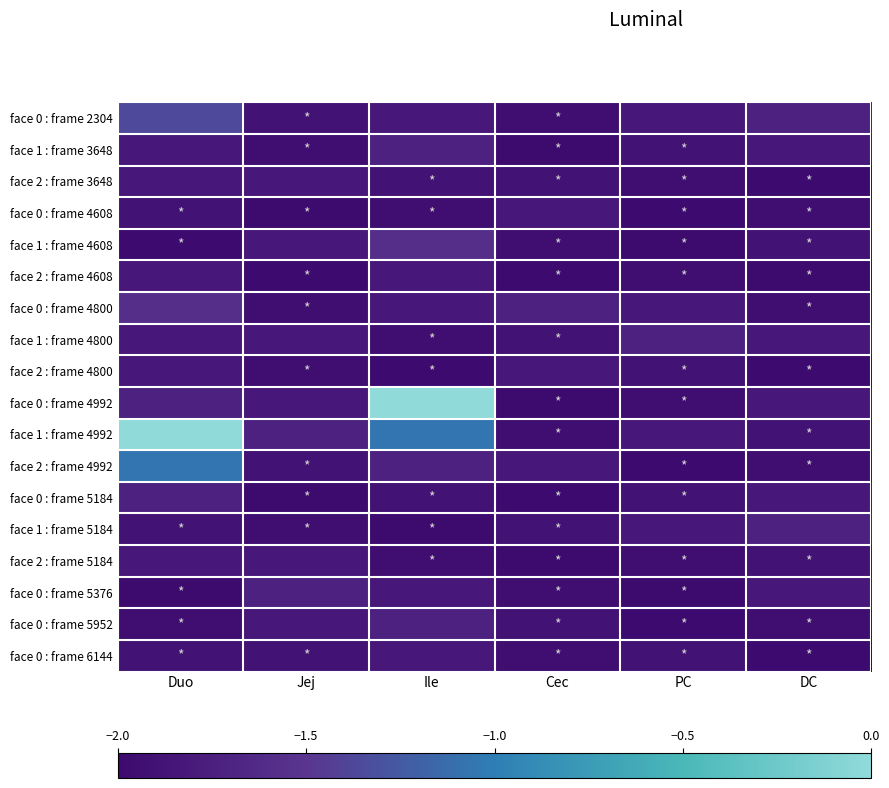

Reading left to right, transcribe all the data shown in this chart.

face 0 : frame 2304: Duo=-1.4	Jej=-1.9	Ile=-1.8	Cec=-1.9	PC=-1.8	DC=-1.7
face 1 : frame 3648: Duo=-1.8	Jej=-1.9	Ile=-1.7	Cec=-2.0	PC=-1.9	DC=-1.8
face 2 : frame 3648: Duo=-1.8	Jej=-1.8	Ile=-1.9	Cec=-1.9	PC=-1.9	DC=-2.0
face 0 : frame 4608: Duo=-1.9	Jej=-2.0	Ile=-1.9	Cec=-1.8	PC=-2.0	DC=-1.9
face 1 : frame 4608: Duo=-2.0	Jej=-1.8	Ile=-1.6	Cec=-1.9	PC=-2.0	DC=-1.9
face 2 : frame 4608: Duo=-1.8	Jej=-2.0	Ile=-1.8	Cec=-2.0	PC=-1.9	DC=-2.0
face 0 : frame 4800: Duo=-1.6	Jej=-1.9	Ile=-1.8	Cec=-1.7	PC=-1.8	DC=-1.9
face 1 : frame 4800: Duo=-1.8	Jej=-1.8	Ile=-1.9	Cec=-1.9	PC=-1.7	DC=-1.8
face 2 : frame 4800: Duo=-1.8	Jej=-1.9	Ile=-2.0	Cec=-1.8	PC=-1.9	DC=-2.0
face 0 : frame 4992: Duo=-1.7	Jej=-1.8	Ile=0.0	Cec=-2.0	PC=-1.9	DC=-1.8
face 1 : frame 4992: Duo=0.0	Jej=-1.7	Ile=-1.1	Cec=-1.9	PC=-1.8	DC=-1.9
face 2 : frame 4992: Duo=-1.1	Jej=-1.9	Ile=-1.7	Cec=-1.8	PC=-2.0	DC=-1.9
face 0 : frame 5184: Duo=-1.7	Jej=-2.0	Ile=-1.9	Cec=-2.0	PC=-1.9	DC=-1.8
face 1 : frame 5184: Duo=-1.9	Jej=-1.9	Ile=-2.0	Cec=-1.9	PC=-1.8	DC=-1.7
face 2 : frame 5184: Duo=-1.8	Jej=-1.8	Ile=-1.9	Cec=-2.0	PC=-1.9	DC=-1.9
face 0 : frame 5376: Duo=-2.0	Jej=-1.7	Ile=-1.8	Cec=-1.9	PC=-2.0	DC=-1.8
face 0 : frame 5952: Duo=-1.9	Jej=-1.8	Ile=-1.7	Cec=-1.9	PC=-2.0	DC=-1.9
face 0 : frame 6144: Duo=-1.9	Jej=-1.9	Ile=-1.8	Cec=-1.9	PC=-1.9	DC=-2.0